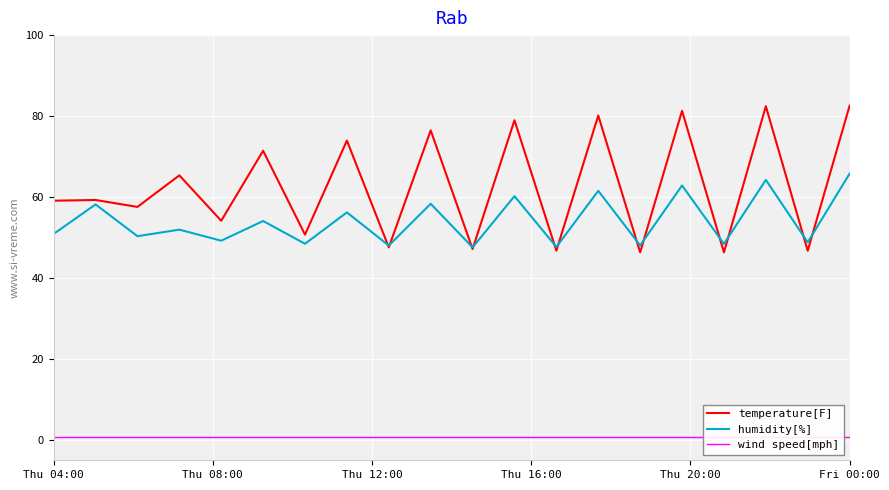

What is the average value of the temperature[F] series?

62.7